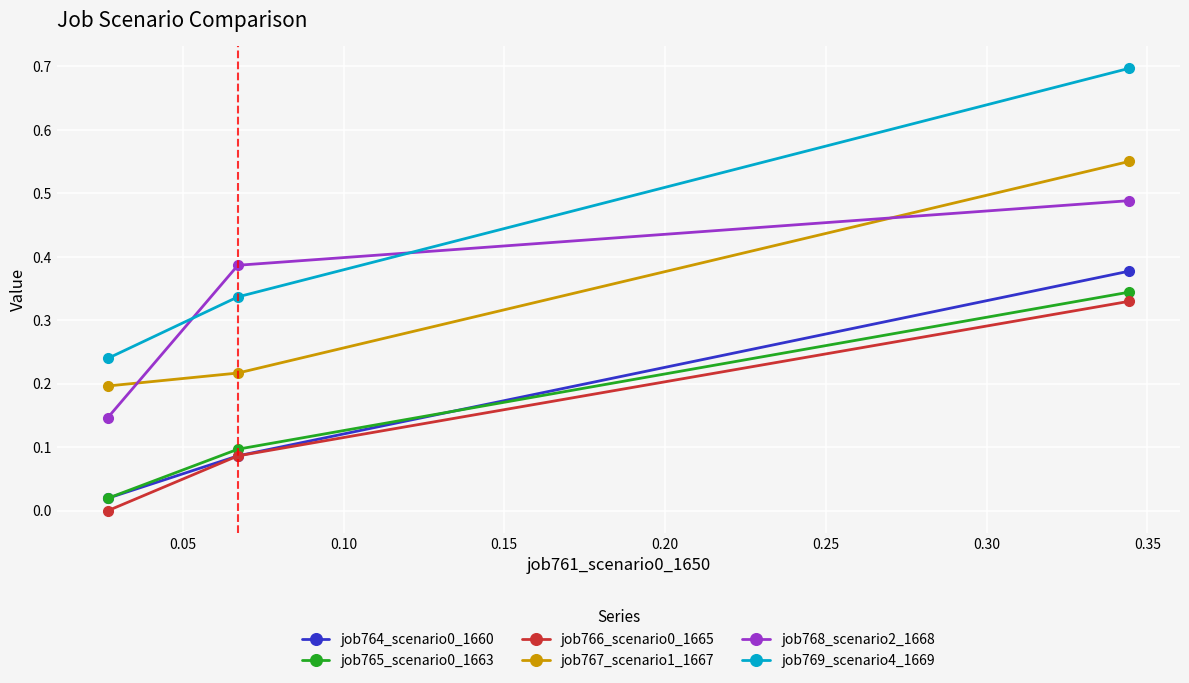

Which series has the largest range (max minus min)?

job769_scenario4_1669